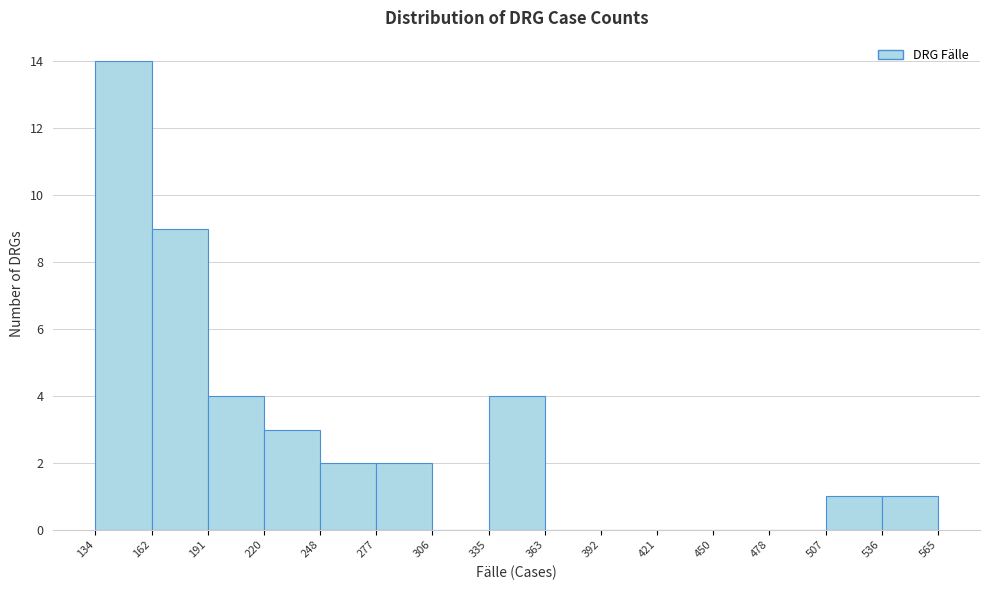

What is the height of the bar covering 507 to 536 on the x-axis? The values are not printed on the chart, so give them approximately, as read against the axis.

1